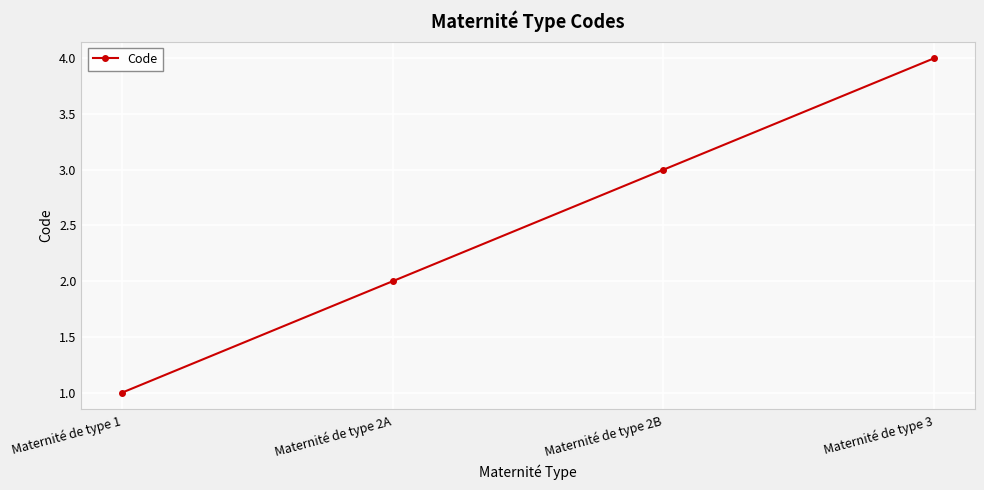

What is the difference between the values at Maternité de type 1 and Maternité de type 2A?

1